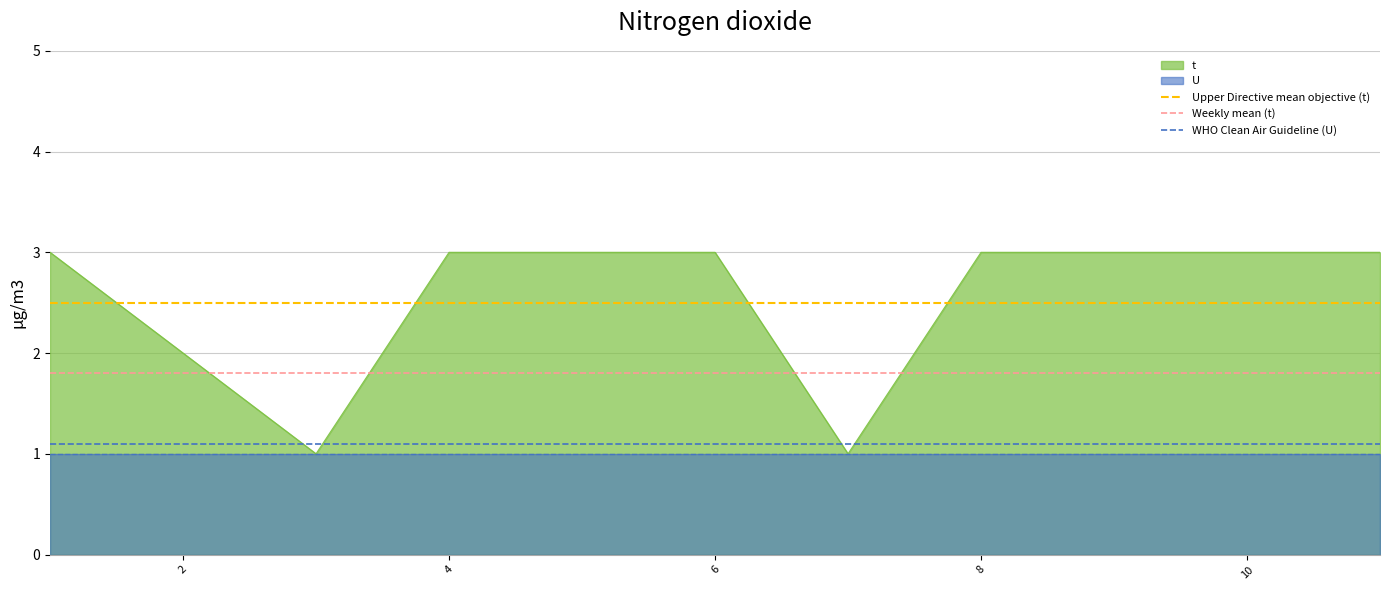

The value of t at 10 is 3. True or false?

True